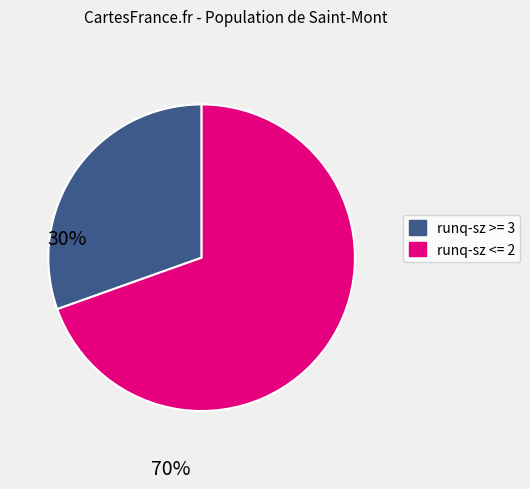

Is there a majority slice in this chart?

Yes